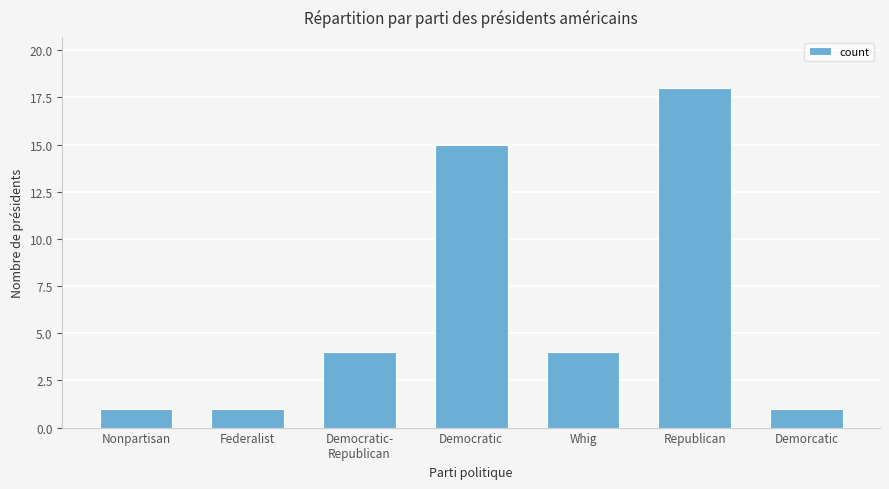

How many values are below 4?

3